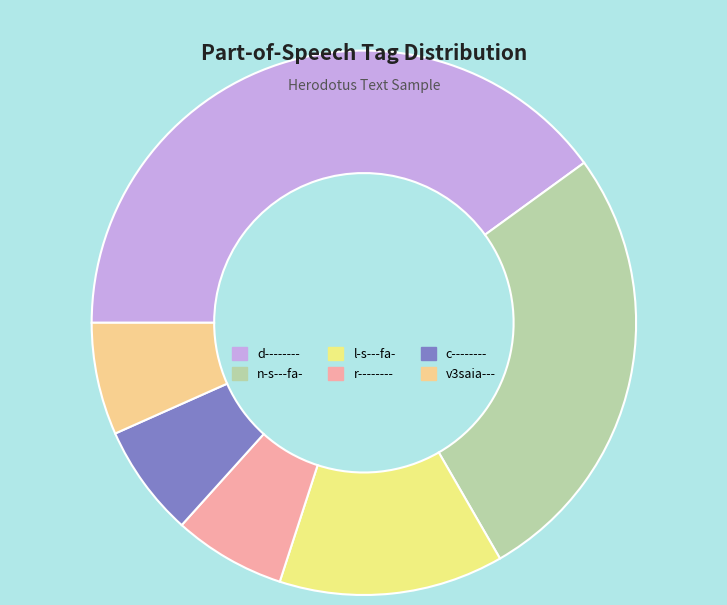

Rank the categories by value from highest to lowest.

d--------, n-s---fa-, l-s---fa-, r--------, c--------, v3saia---